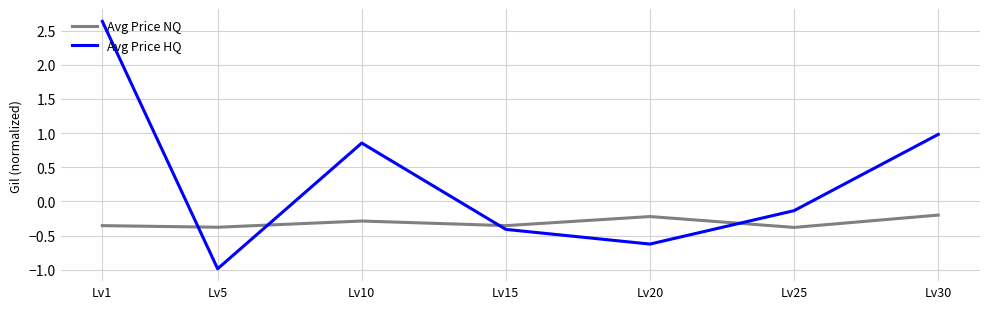

Which series has the largest range (max minus min)?

Avg Price HQ